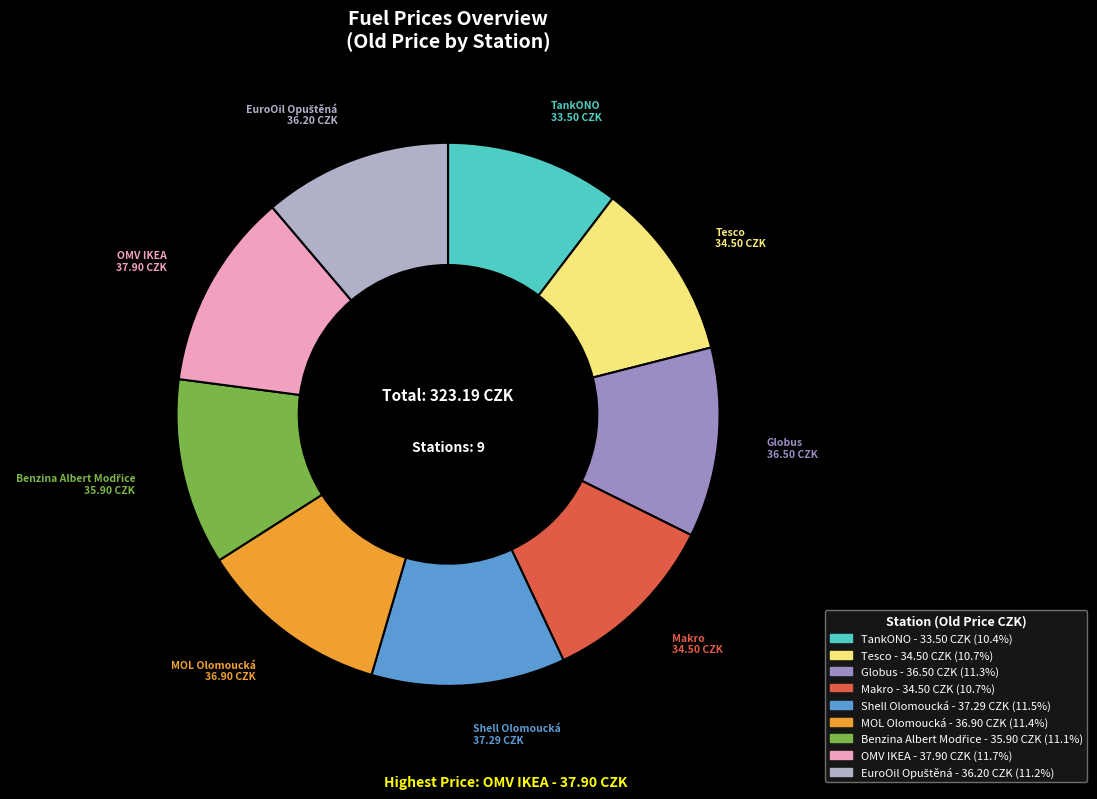

Approximately how many times larger is the value at MOL Olomoucká compared to Tesco?

1.1